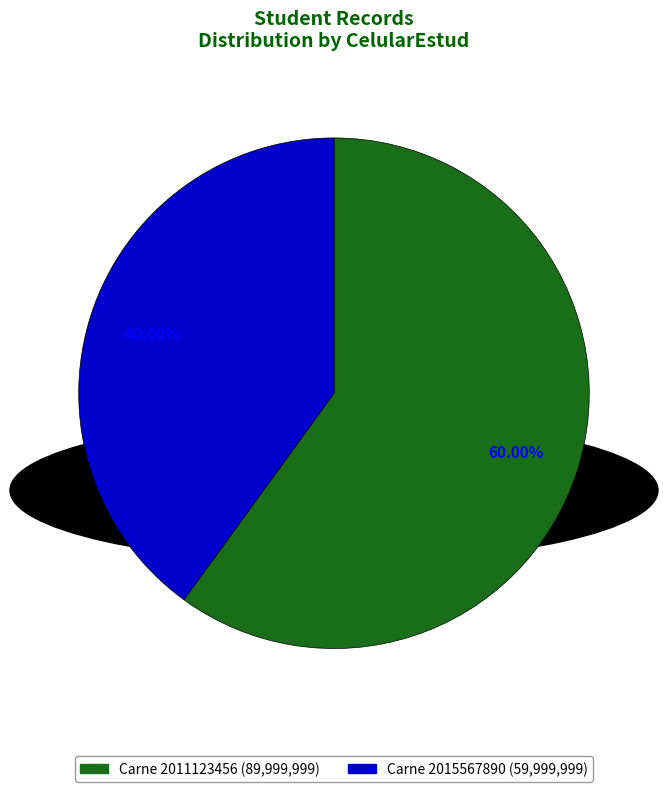

How many slices are in this pie chart?

2